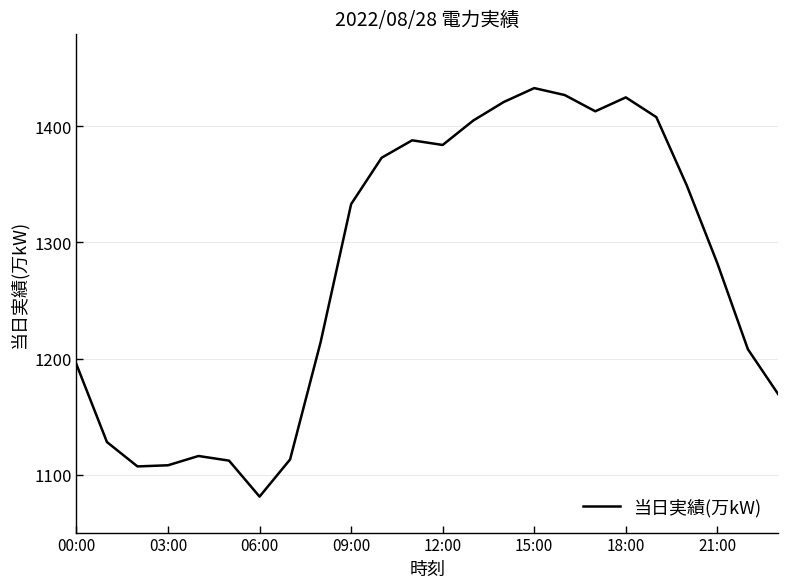

How many distinct data groups are displayed?

1